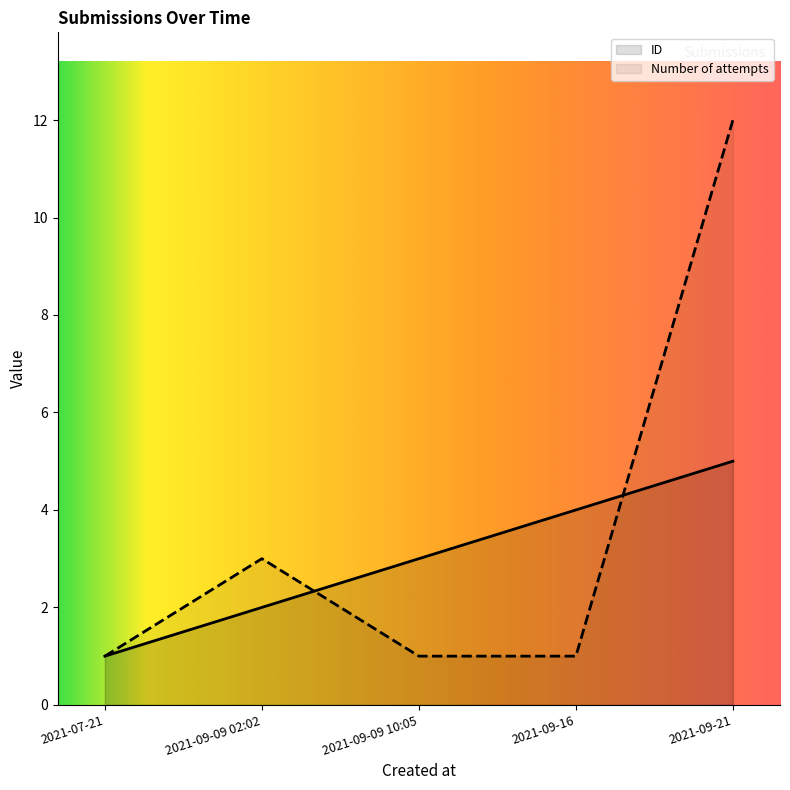

How many series are shown in this chart?

2